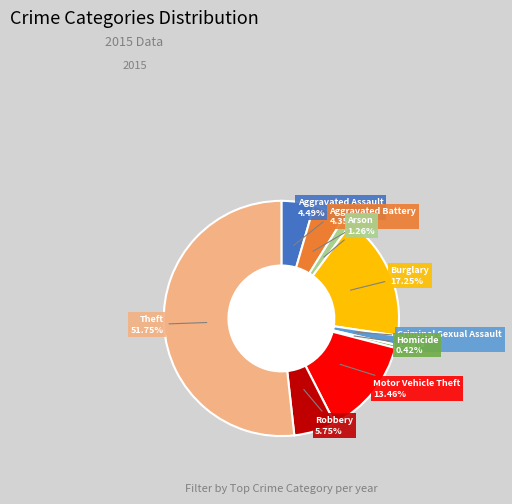

Is there a majority slice in this chart?

Yes